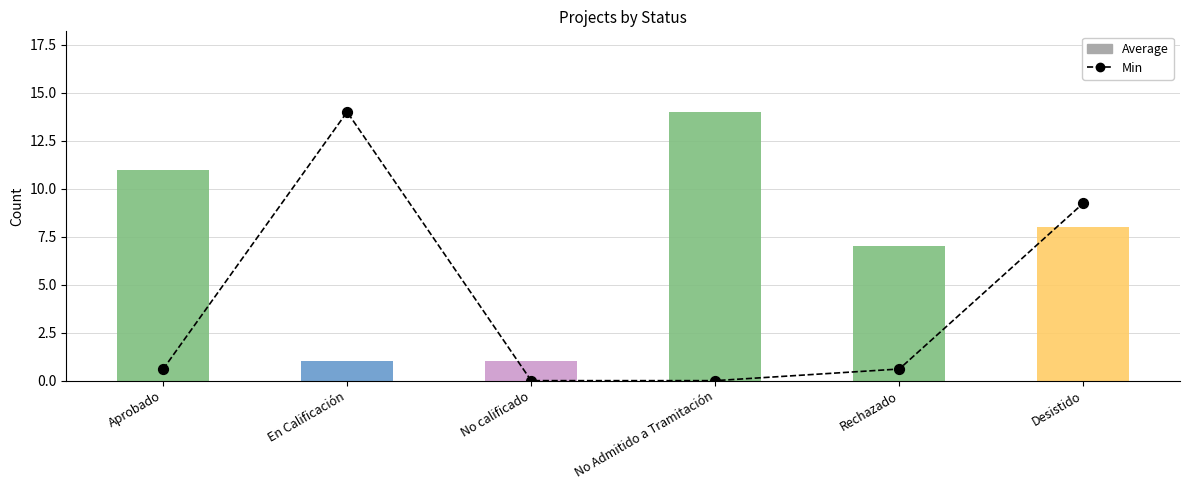

At which category is the sum across all series the highest?

Desistido